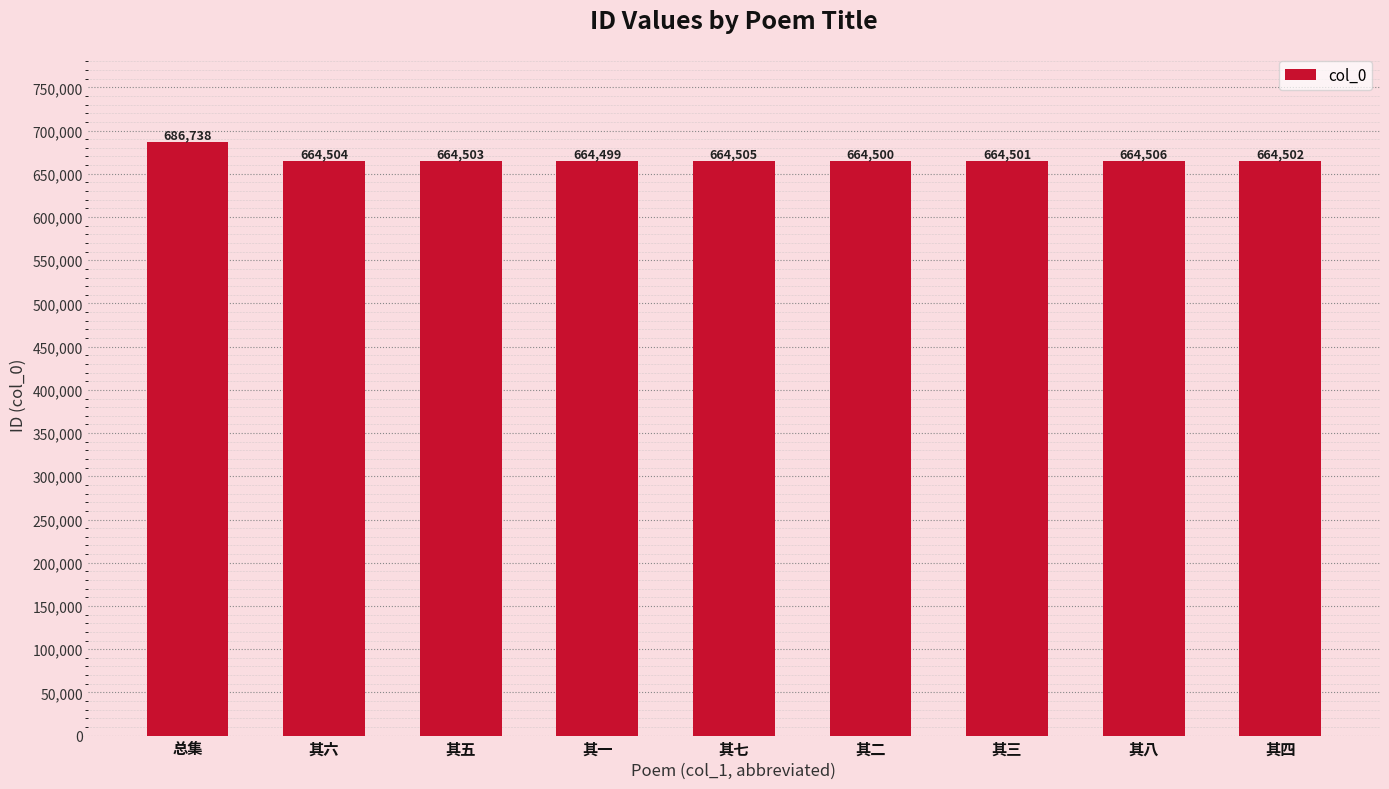

What is the label of the 6th bar from the right?

其一